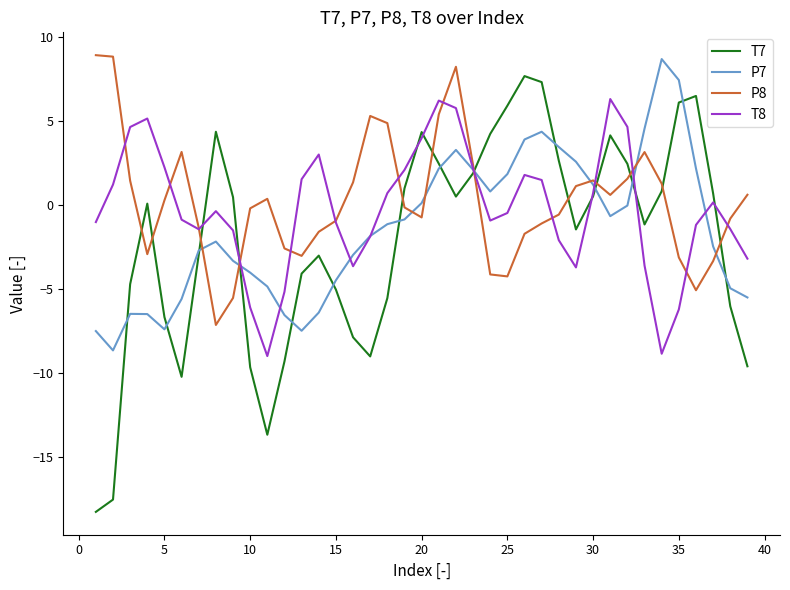

Which series has the largest range (max minus min)?

T7